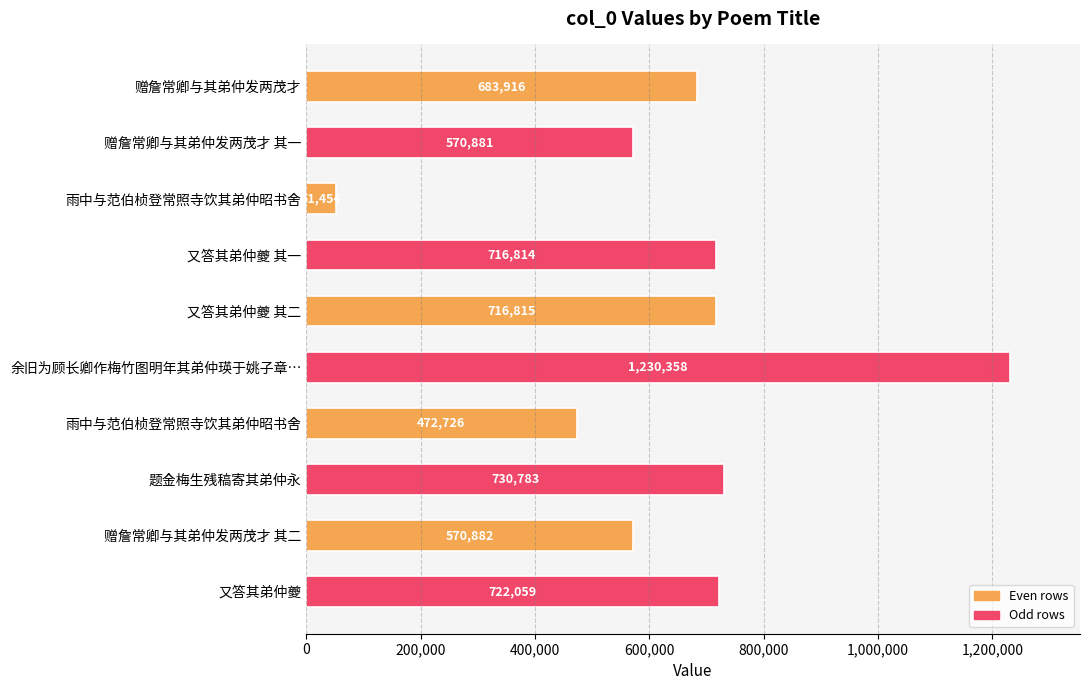

What is the smallest value displayed?

51454